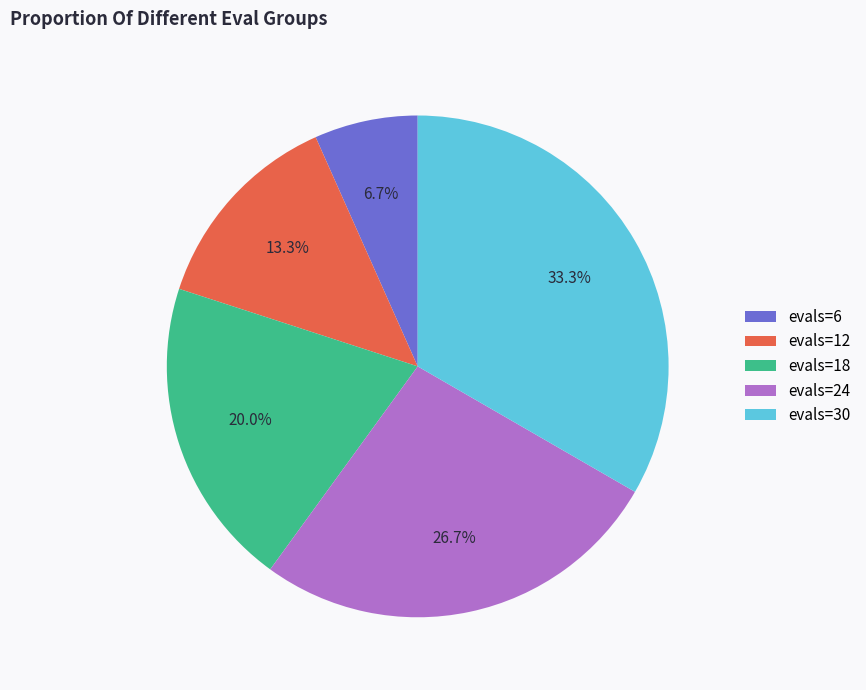

How many slices are in this pie chart?

5